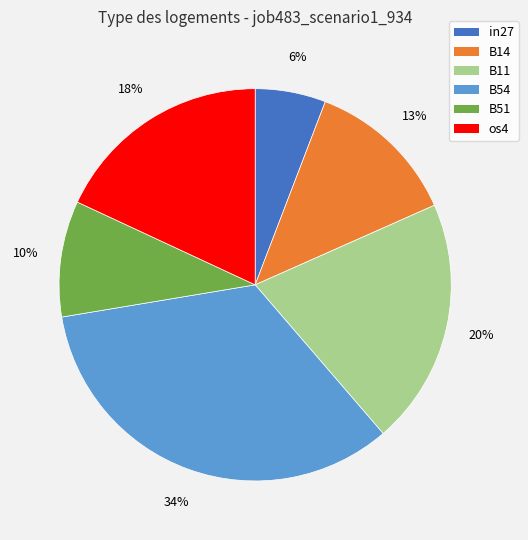

To the nearest percent, what is the difference between the largest and smallest slice percentages?

28%